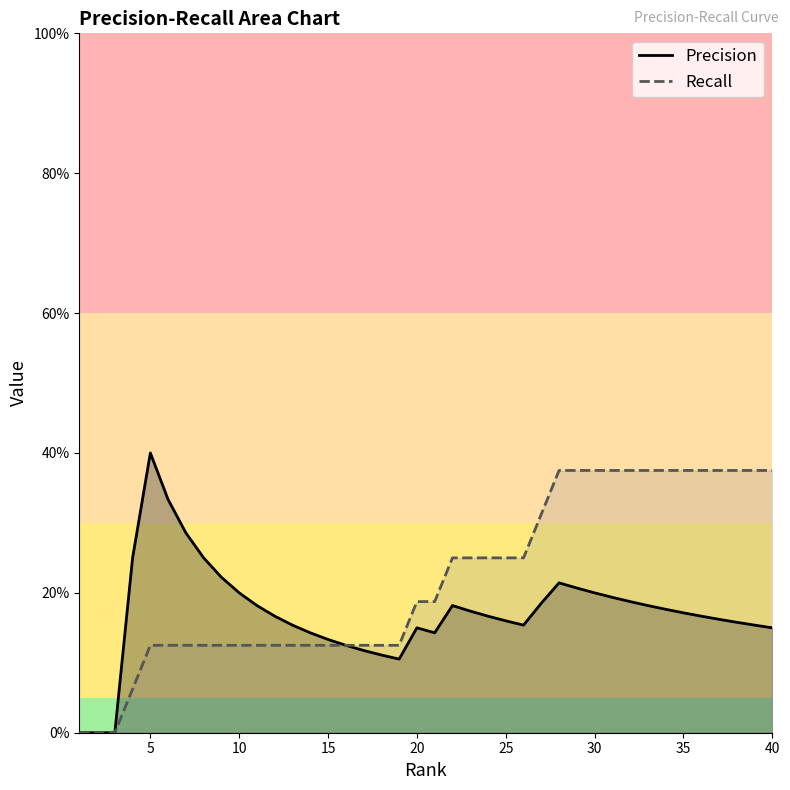

In Precision, how many points are lower than both neighbors (excluding endpoints)?

3